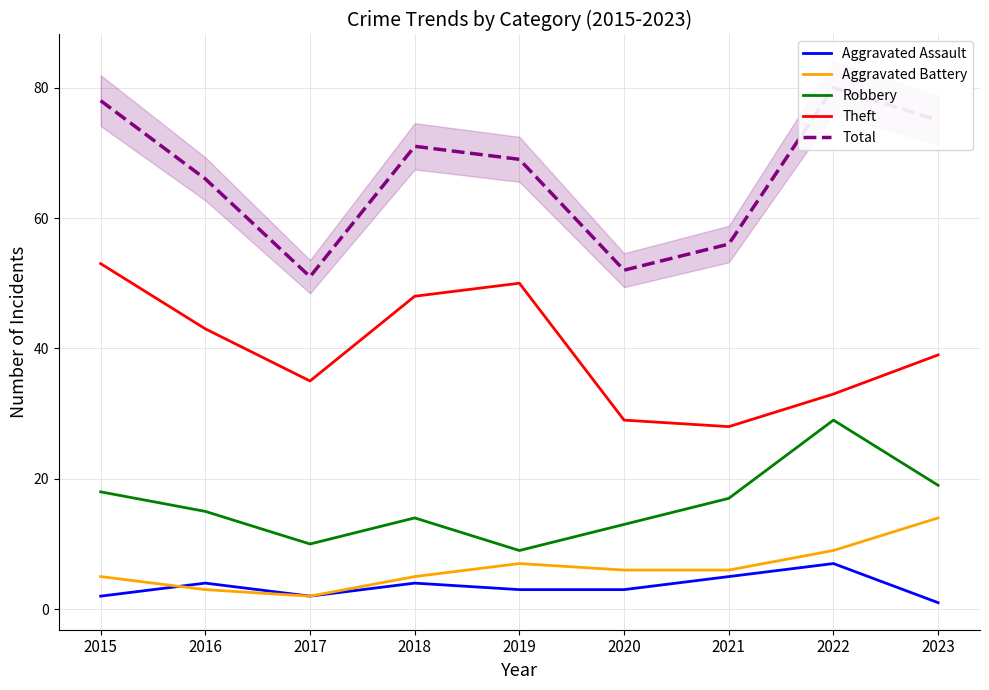

In Aggravated Battery, how many points are higher than both neighbors (excluding endpoints)?

1